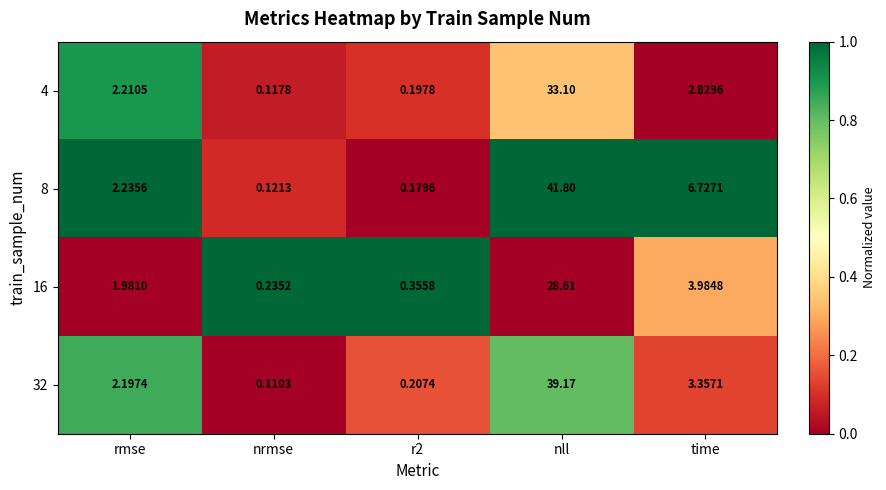

Where is 4 nearest to the value 16?

time